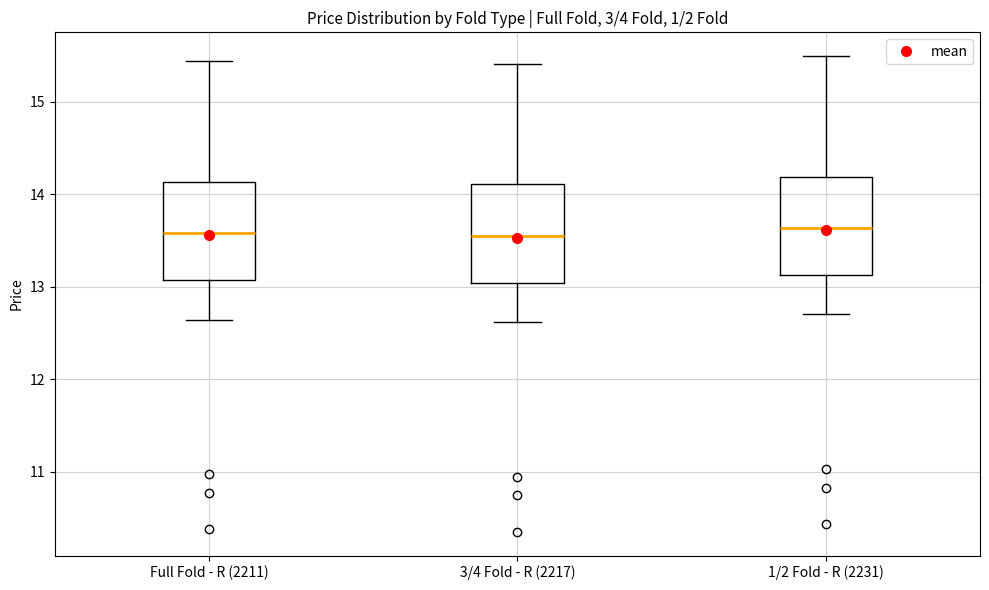

Where is the upper edge of the box for 3/4 Fold - R (2217) on the y-axis? The values are not printed on the chart, so give them approximately, as read against the axis.

14.1